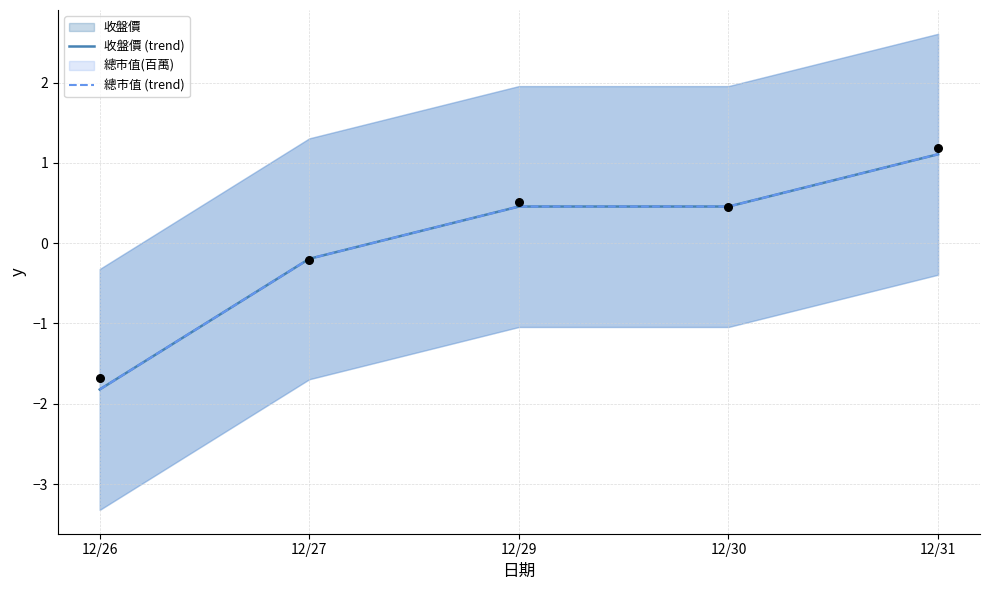

At which category is the sum across all series the highest?

12/31